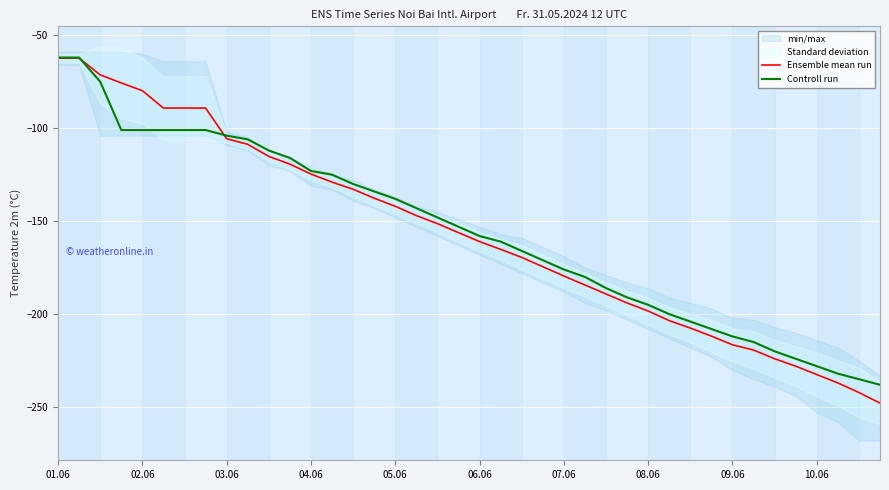

Which series has the largest total across all categories?

Controll run